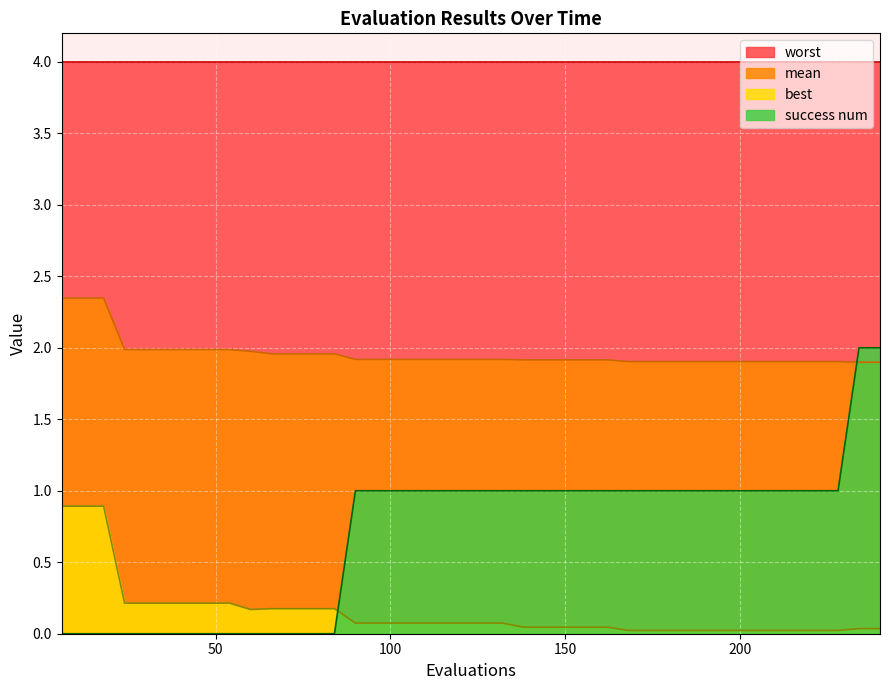

How many distinct data groups are displayed?

4